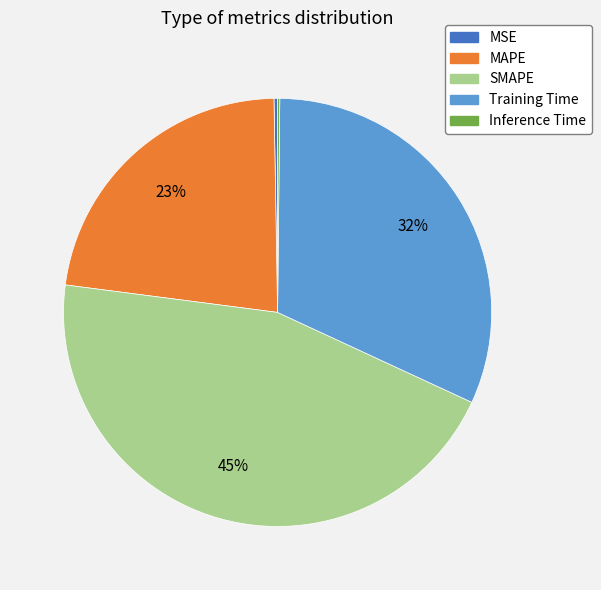

Does SMAPE account for over 50% of the chart?

No